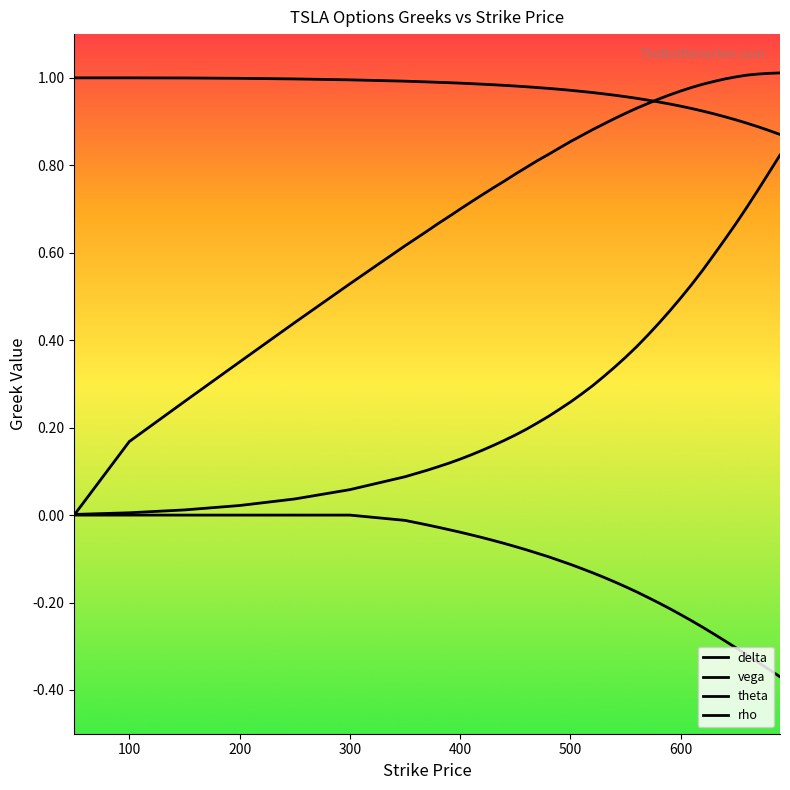

How many lines are shown in the chart?

4